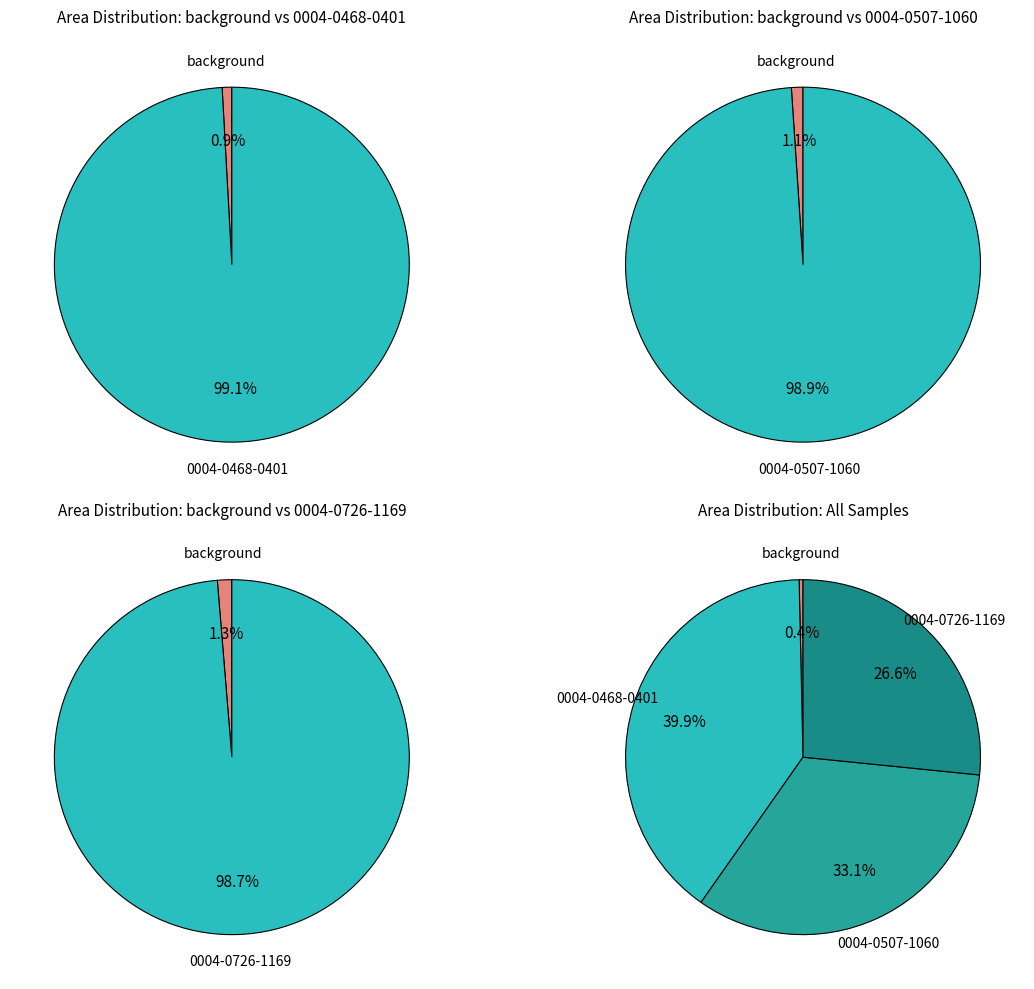

Is the sum of 0004-0507-1060 and background greater than half?

No